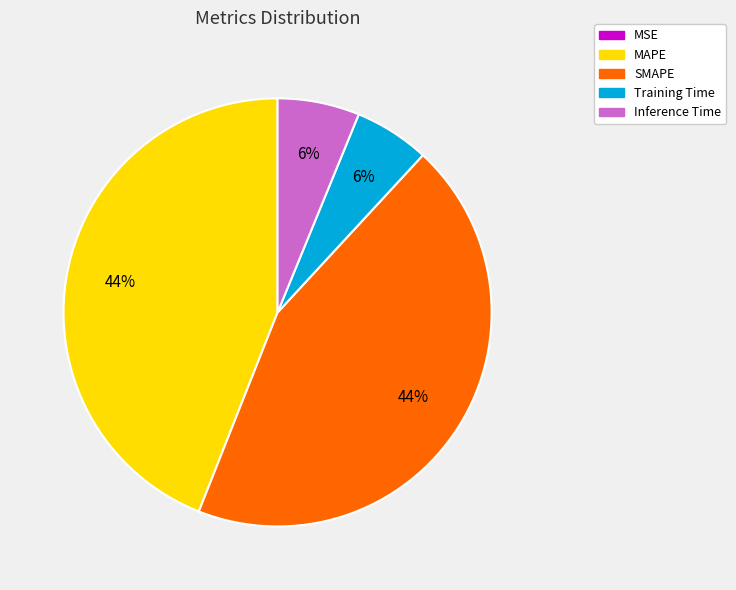

To the nearest percent, what portion does Inference Time represent?

6%